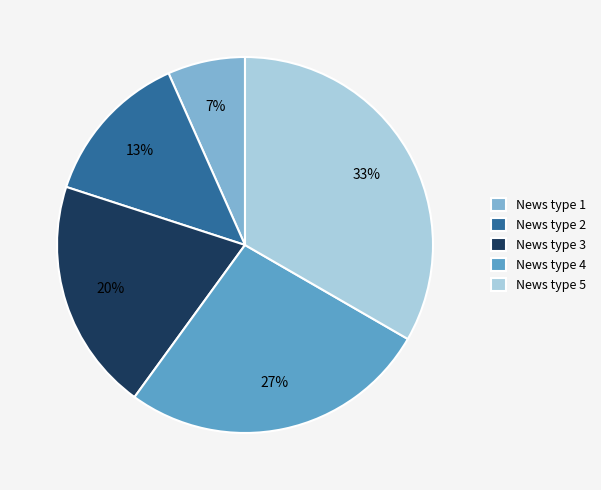

What is the smallest slice in the pie chart?

News type 1